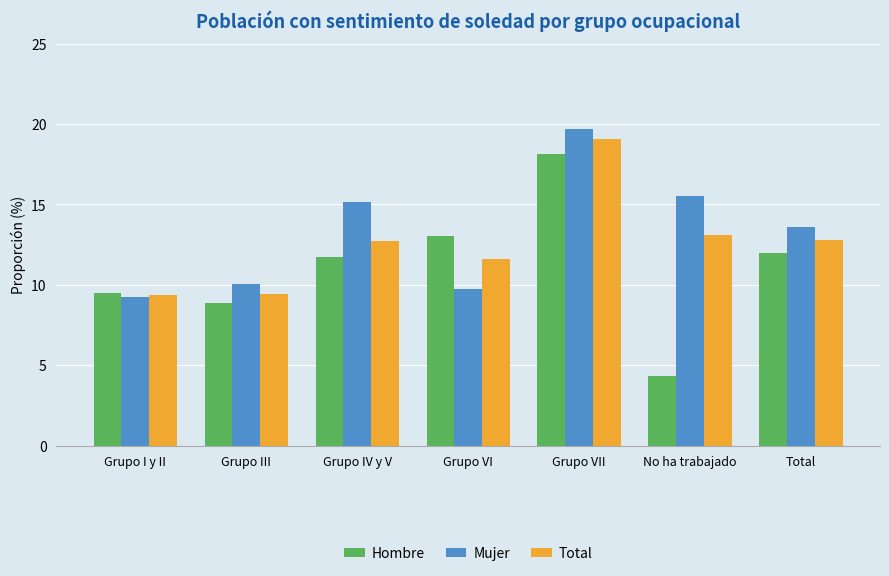

At which label does Mujer reach its peak?

Grupo VII